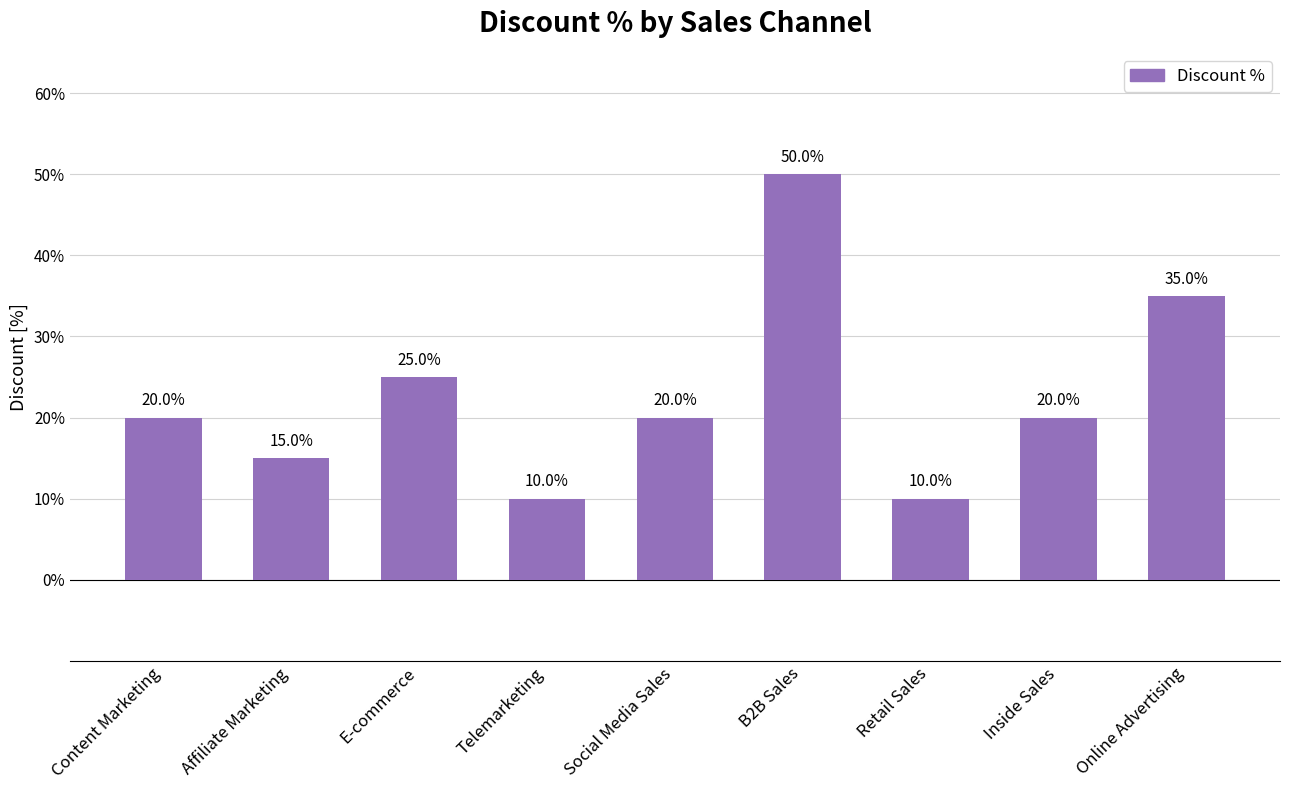

What is the value of the 7th bar from the left?

0.1